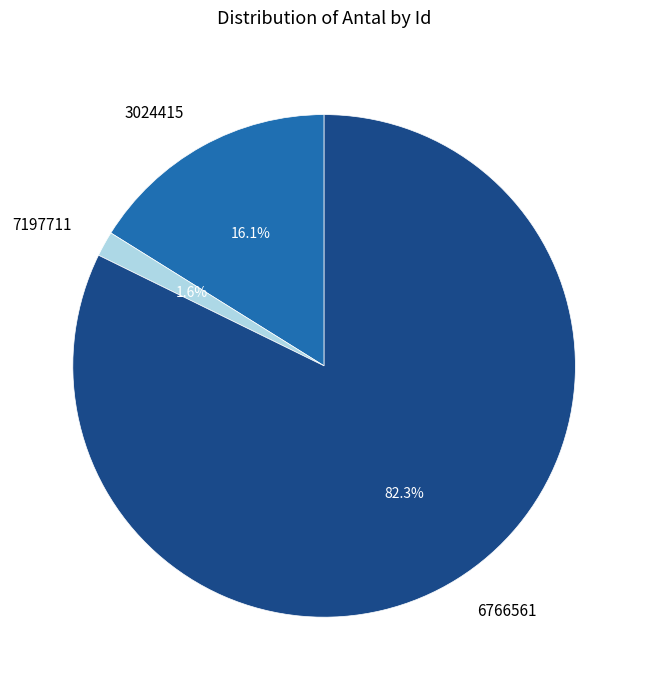

How many segments does this pie chart have?

3